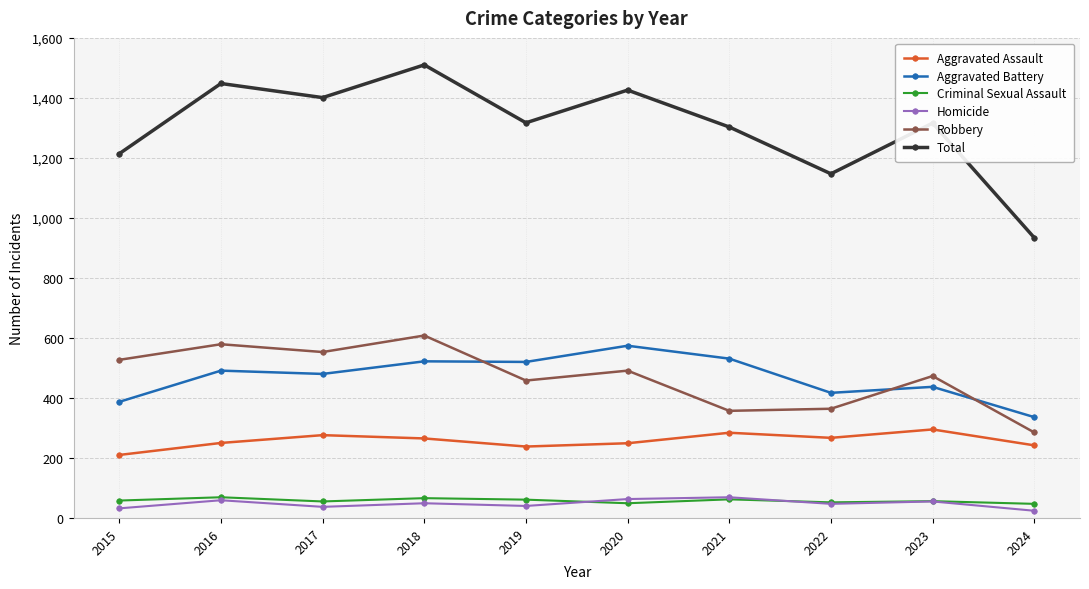

What is the total value across all series at 2015?

2428